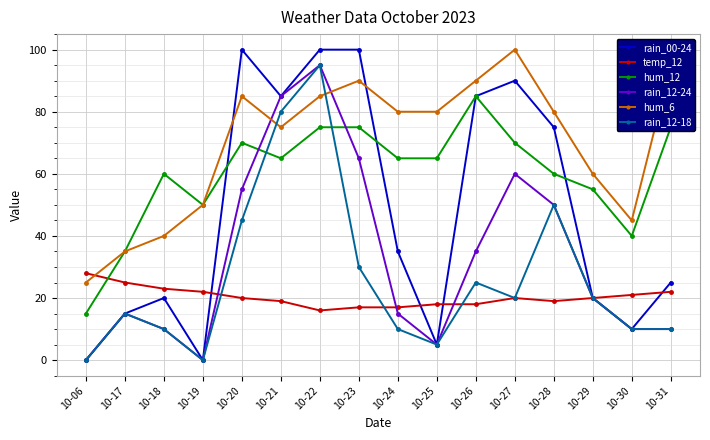

Is it true that hum_12 equals 19 at 10-21?

False